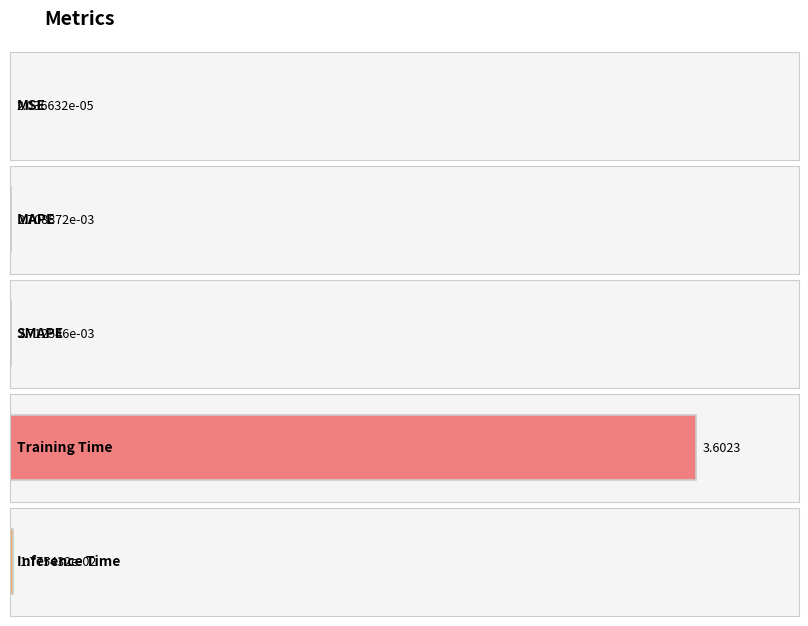

What is the difference between the maximum and second lowest values?

3.6